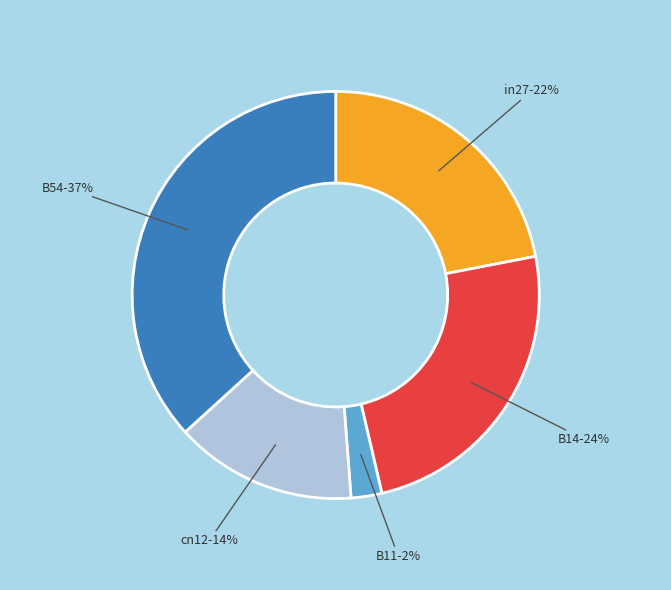

Which has a higher value, B54 or B11?

B54